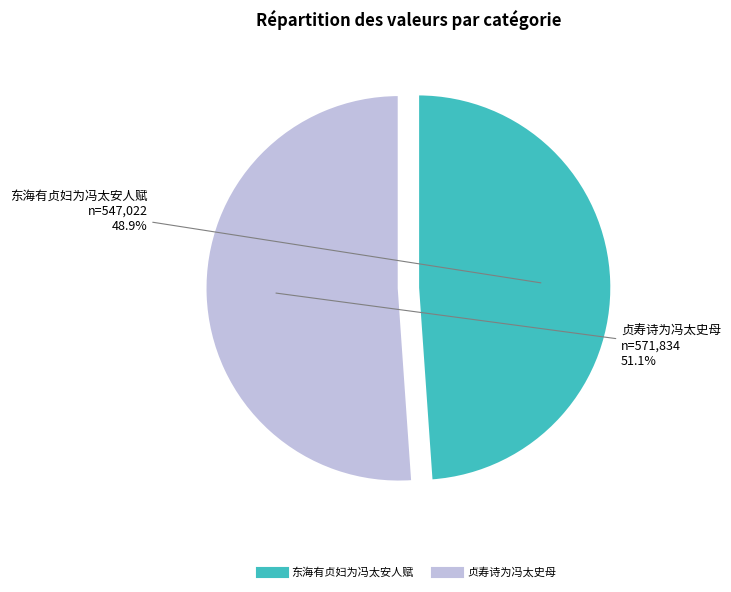

Is there a majority slice in this chart?

Yes